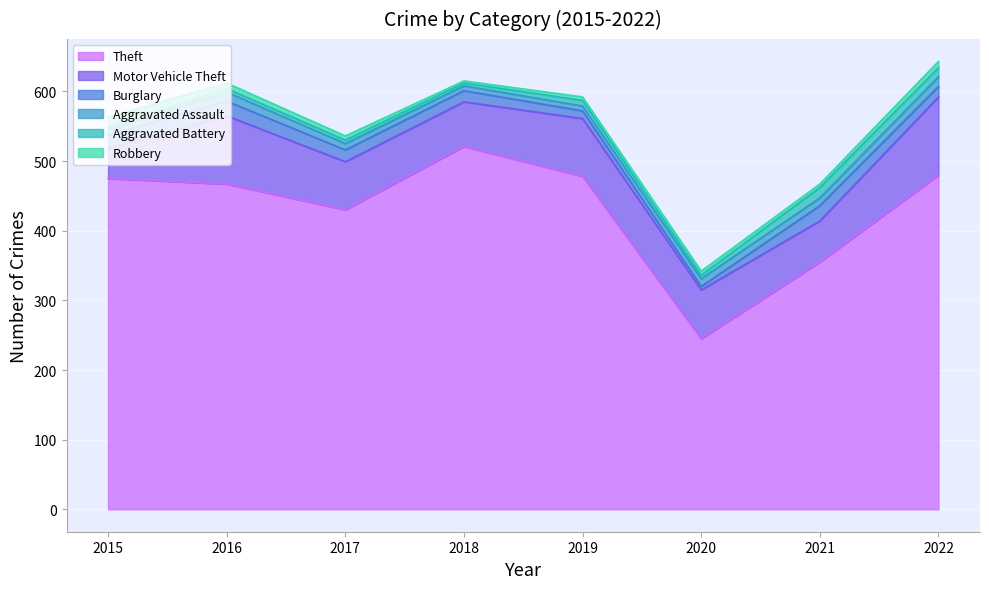

What is the minimum value for Theft?

245